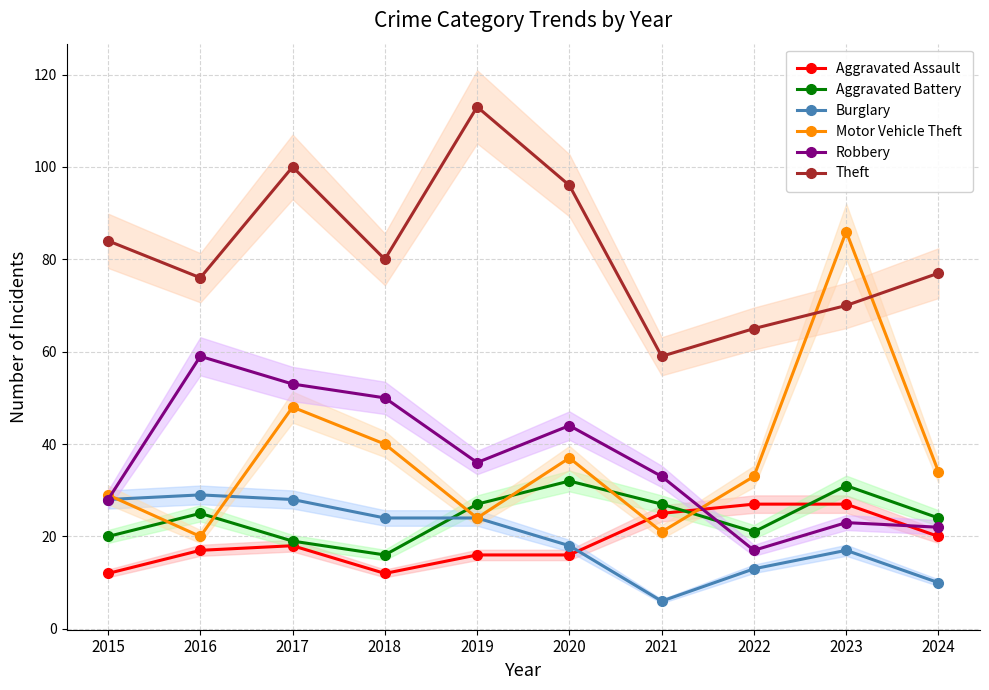

What is the greatest value displayed?

113